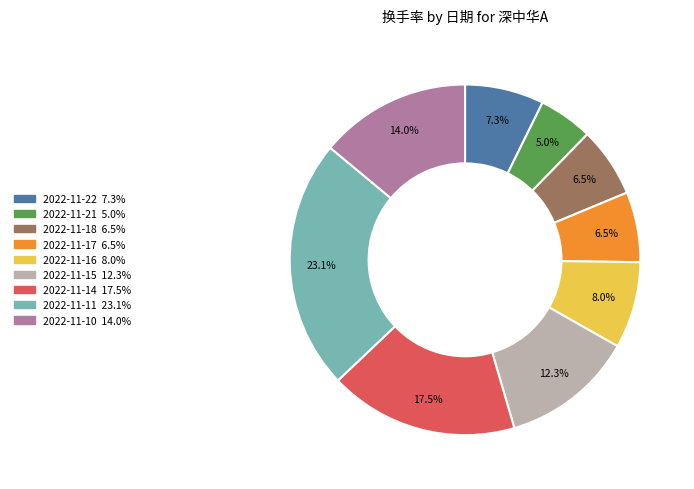

To the nearest percent, what percentage of the pie is 2022-11-22?

7%